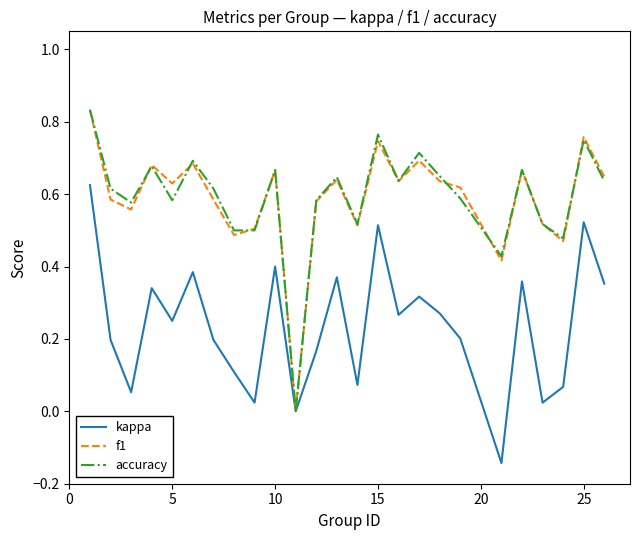

At how many categories does at least one series exceed 0?

24